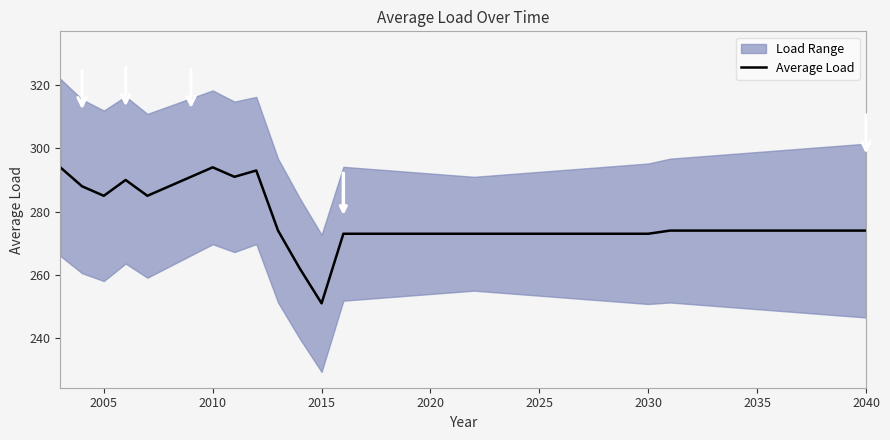

Reading left to right, transcribe all the data shown in this chart.

294	288	285	290	285	288	291	294	291	293	274	262	251	273	273	273	273	273	273	273	273	273	273	273	273	273	273	273	274	274	274	274	274	274	274	274	274	274